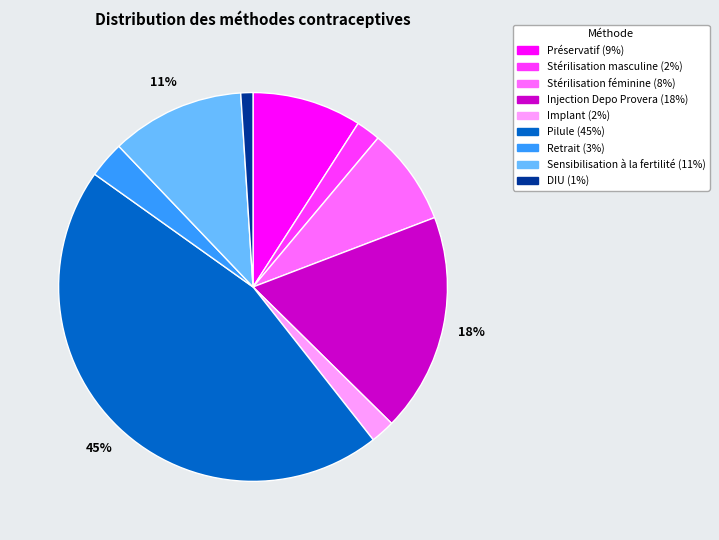

Which category has the smallest portion of the pie?

DIU